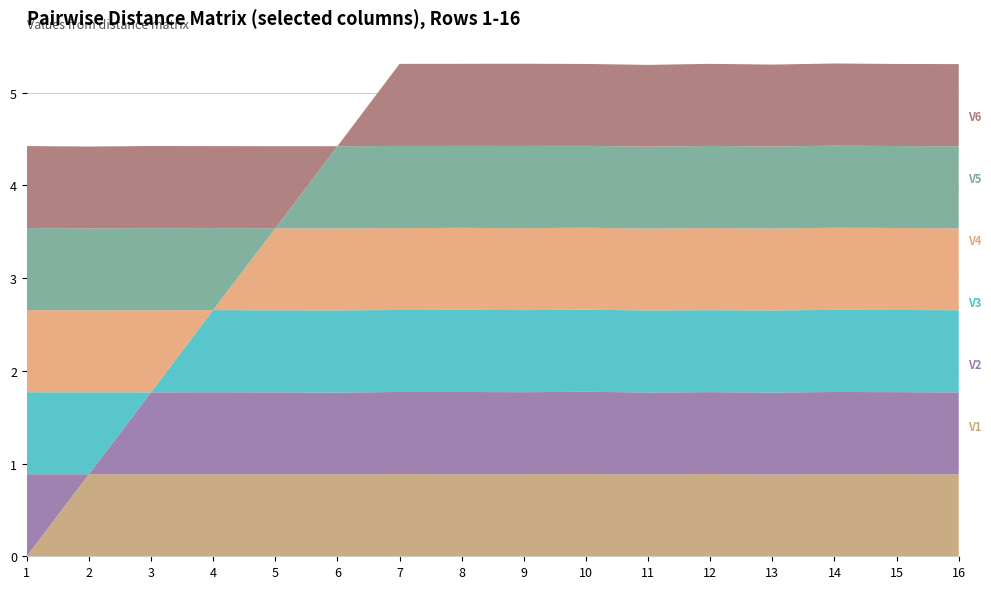

Reading left to right, transcribe all the data shown in this chart.

V1: 0.0	0.9	0.9	0.9	0.9	0.9	0.9	0.9	0.9	0.9	0.9	0.9	0.9	0.9	0.9	0.9
V2: 0.9	0.0	0.9	0.9	0.9	0.9	0.9	0.9	0.9	0.9	0.9	0.9	0.9	0.9	0.9	0.9
V3: 0.9	0.9	0.0	0.9	0.9	0.9	0.9	0.9	0.9	0.9	0.9	0.9	0.9	0.9	0.9	0.9
V4: 0.9	0.9	0.9	0.0	0.9	0.9	0.9	0.9	0.9	0.9	0.9	0.9	0.9	0.9	0.9	0.9
V5: 0.9	0.9	0.9	0.9	0.0	0.9	0.9	0.9	0.9	0.9	0.9	0.9	0.9	0.9	0.9	0.9
V6: 0.9	0.9	0.9	0.9	0.9	0.0	0.9	0.9	0.9	0.9	0.9	0.9	0.9	0.9	0.9	0.9